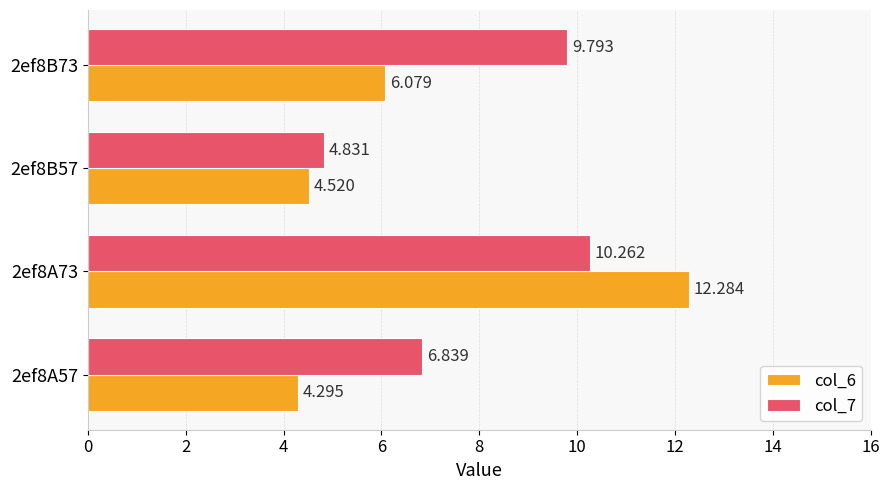

What are all the series names shown in the legend?

col_6, col_7